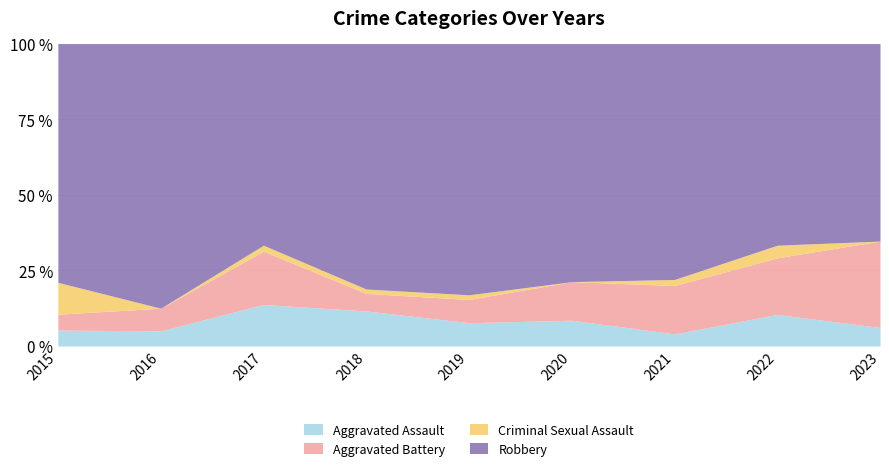

What is the sum of all Aggravated Battery values?

59